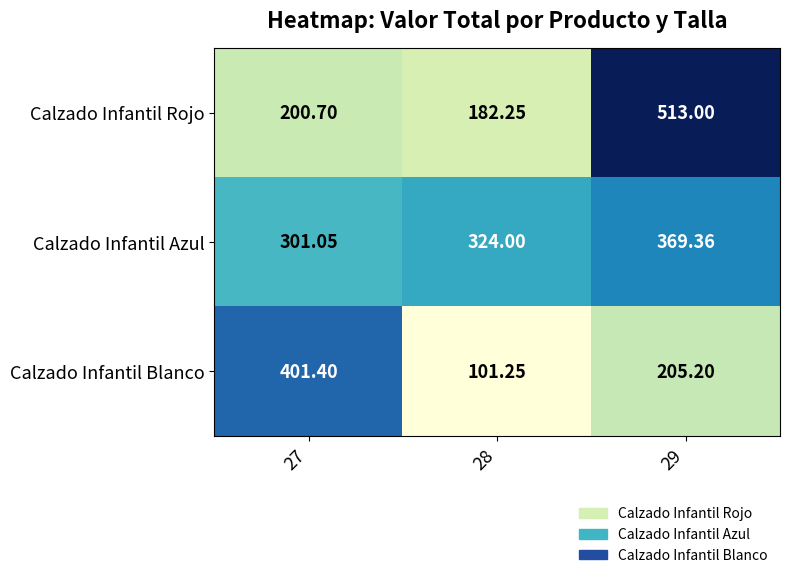

Which series has the widest spread of values?

Calzado Infantil Rojo